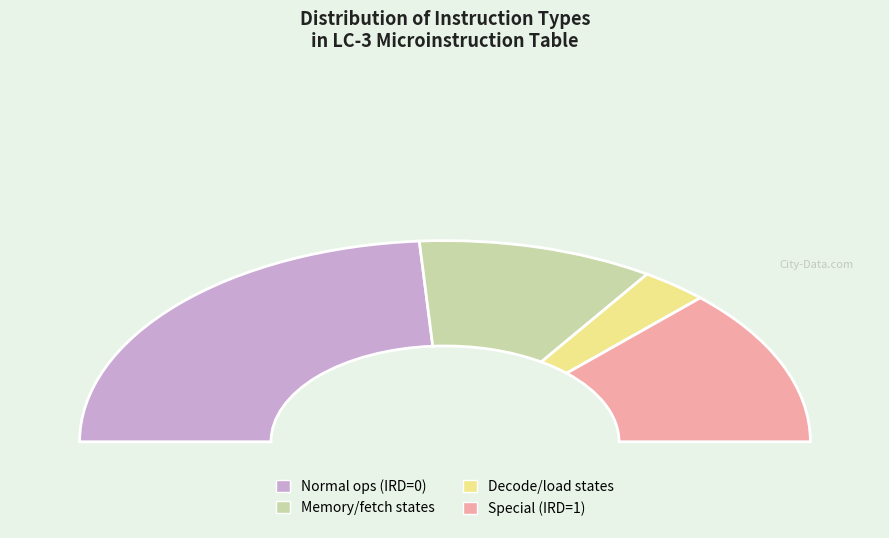

Does IRD=0 represent more than half of the total?

Yes